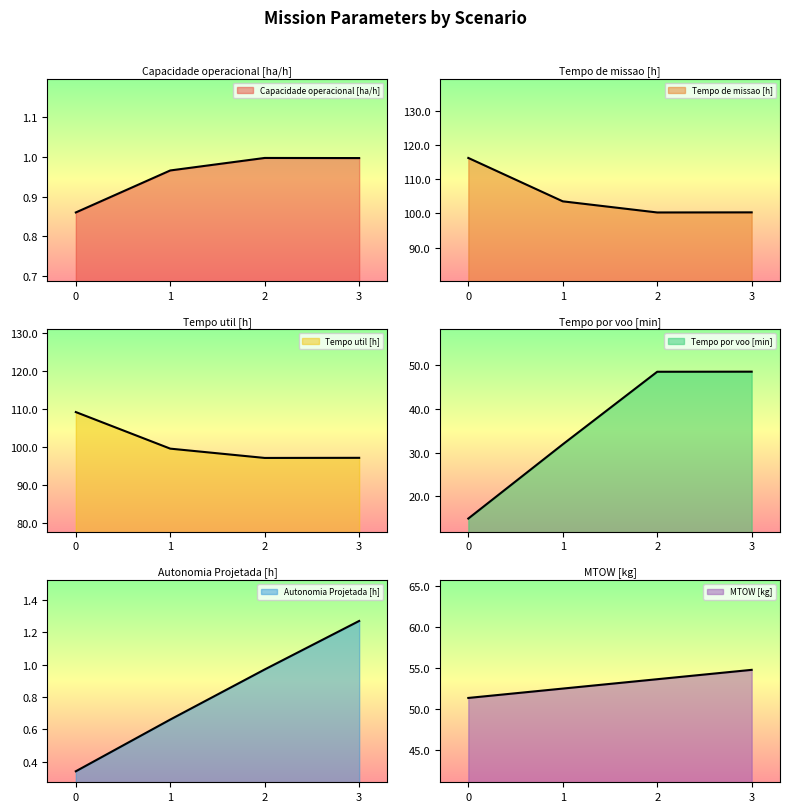

What is the value of the Capacidade operacional [ha/h] point at the 4th from the left?

1.0